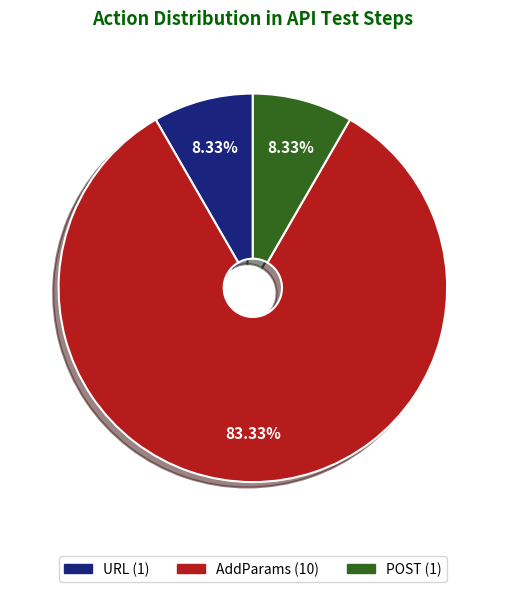

Which slice is the largest?

AddParams